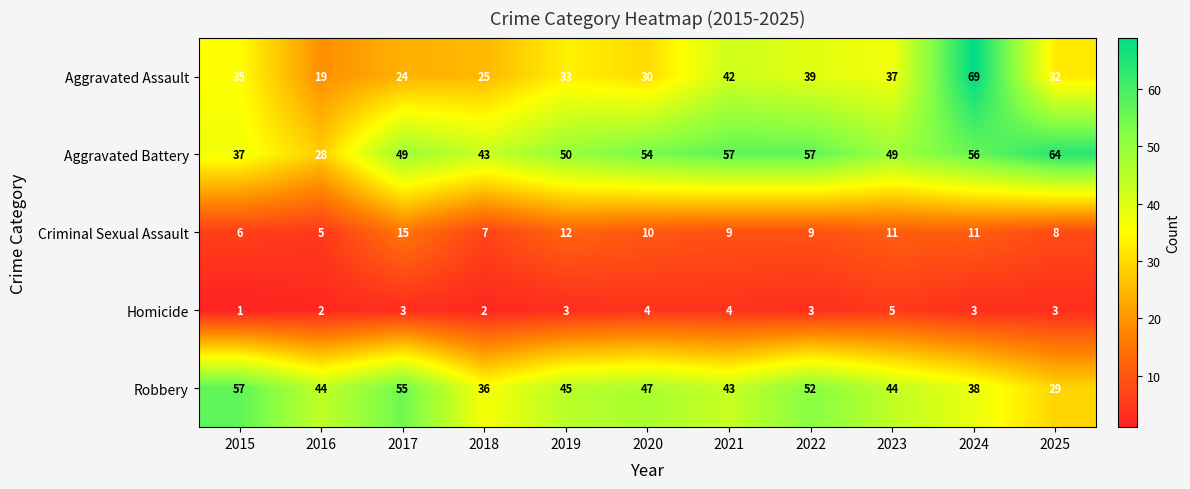

What is the total value across all series at 2020?

145